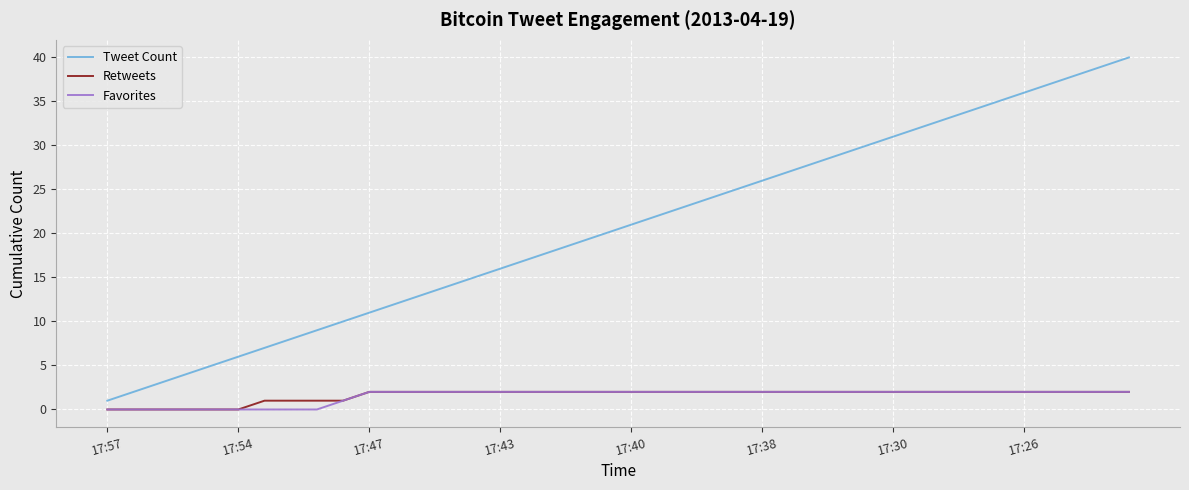

Which series has the largest total across all categories?

Tweet Count